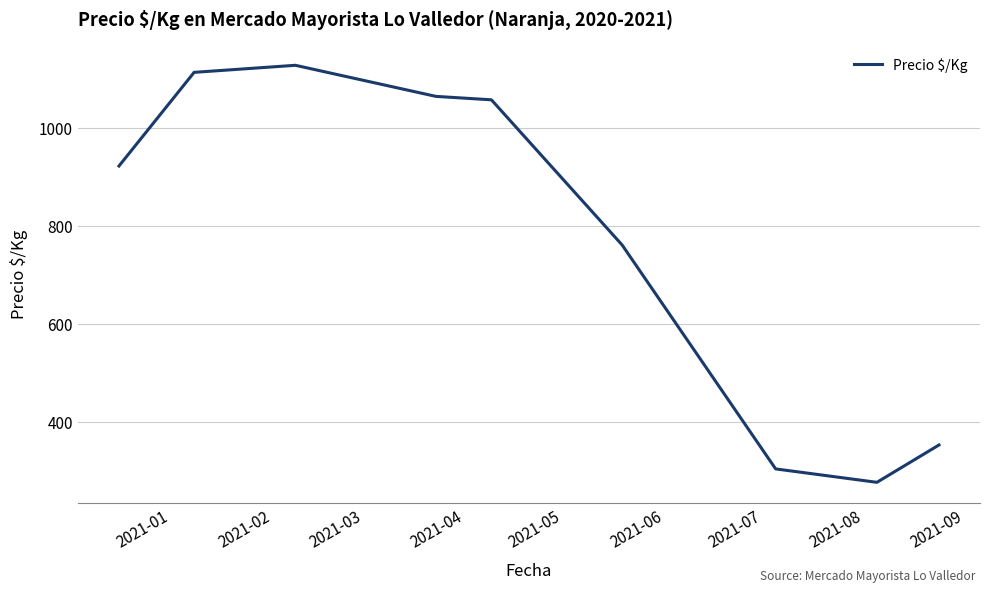

Reading left to right, extract all data points from this chart.

922.0	1113.0	1127.4	1064.0	1057.0	761.0	304.2	276.8	353.0